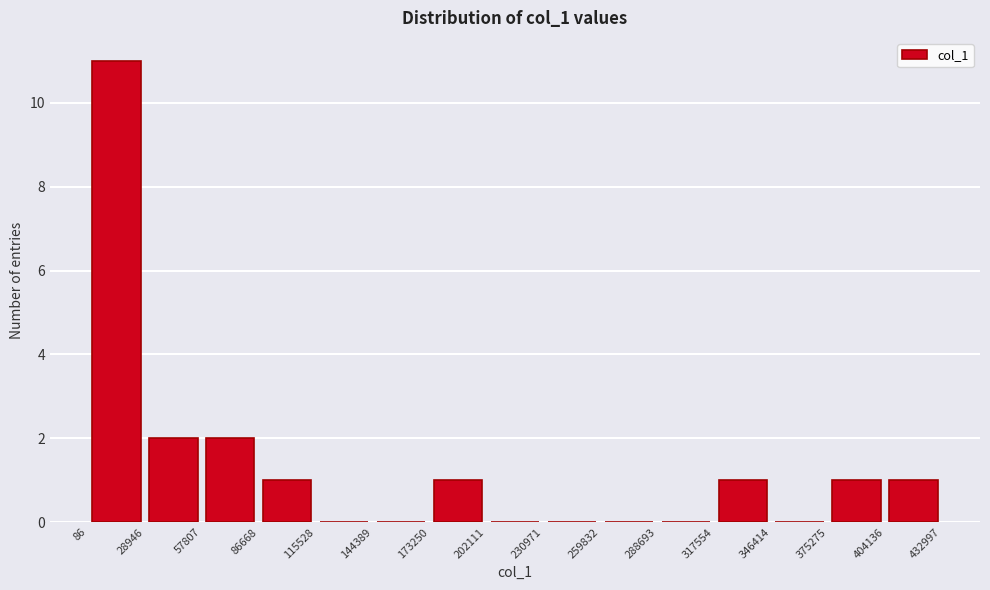

Reading left to right, transcribe this chart: for each bar, give the range it covers on the x-axis and its height. The values are not printed on the chart, so give them approximately, as read against the axis.

86 to 28946: 11
28946 to 57807: 2
57807 to 86668: 2
86668 to 115528: 1
115528 to 144389: 0
144389 to 173250: 0
173250 to 202111: 1
202111 to 230971: 0
230971 to 259832: 0
259832 to 288693: 0
288693 to 317554: 0
317554 to 346414: 1
346414 to 375275: 0
375275 to 404136: 1
404136 to 432997: 1